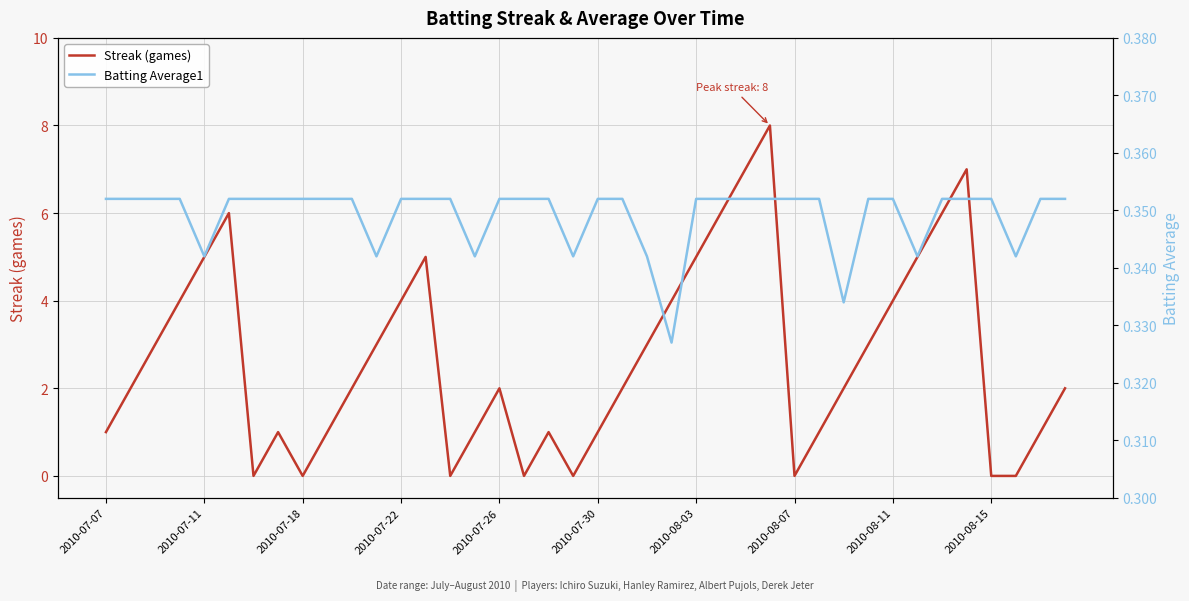

True or false: Batting Average1 has more than 0 points higher than both neighbors.

False